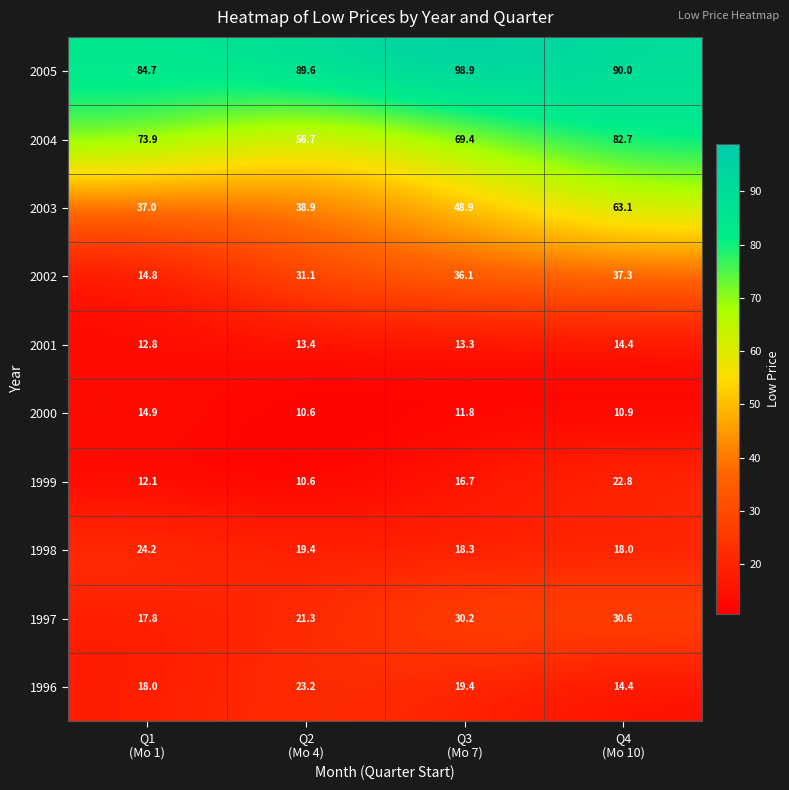

Which series changed the most between Q1
(Mo 1) and Q3
(Mo 7)?

2002